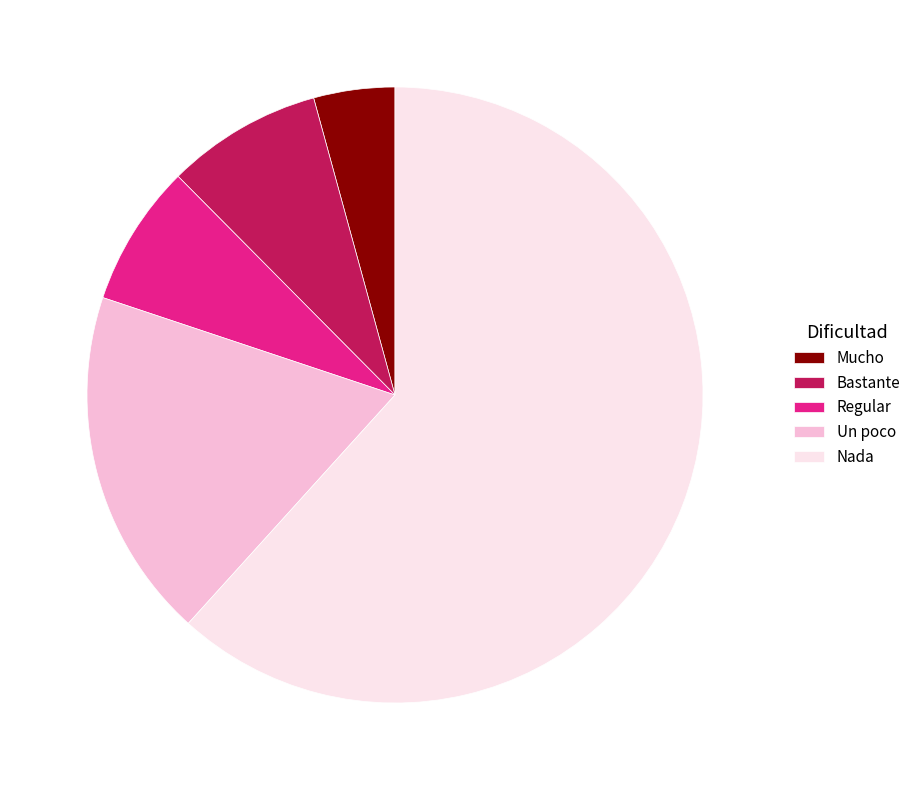

Approximately how many times larger is the value at Mucho compared to Regular?

0.6